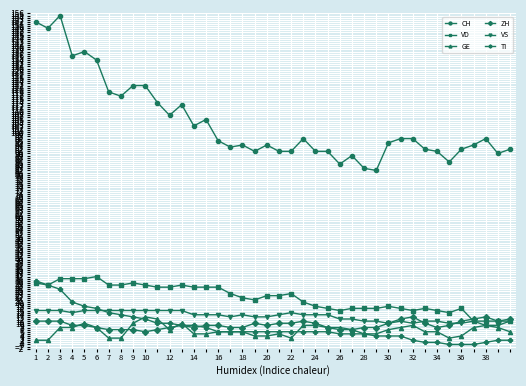

Which series has the largest total across all categories?

CH